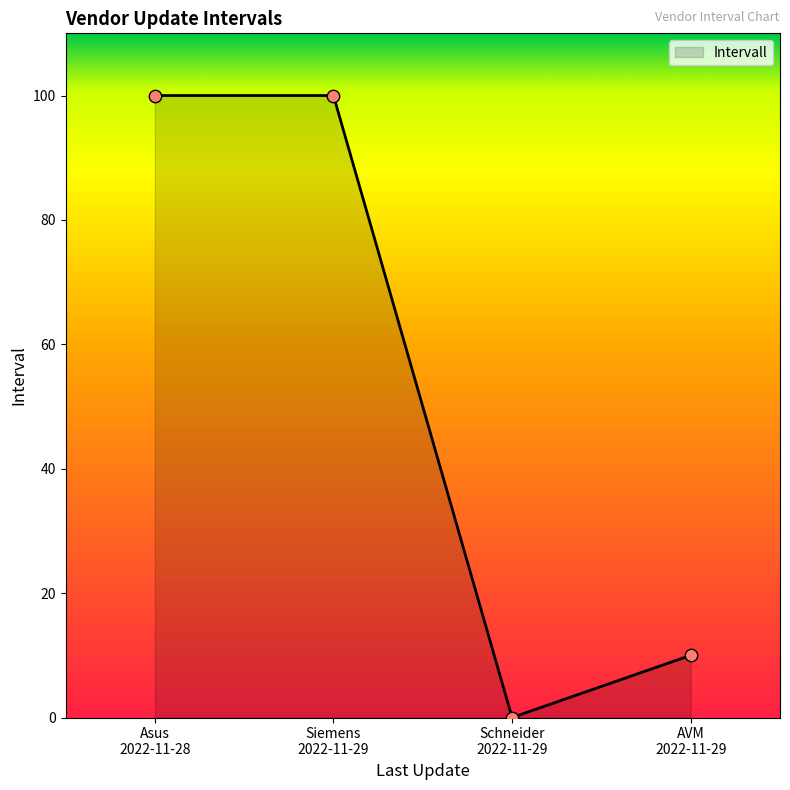

What is the difference between the maximum and minimum values?

100